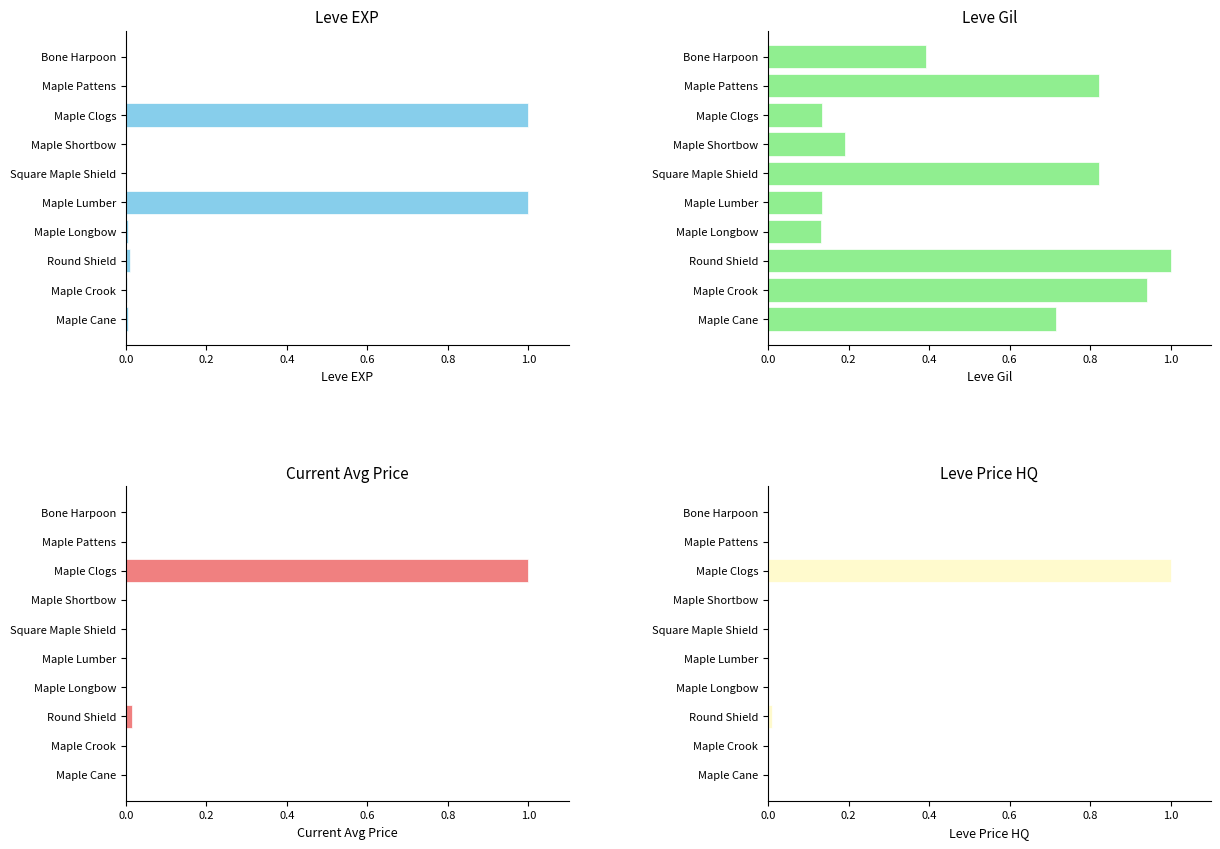

List the series in order of their peak value, lowest first.

Leve EXP, Leve Gil, Current Avg Price, Leve Price HQ